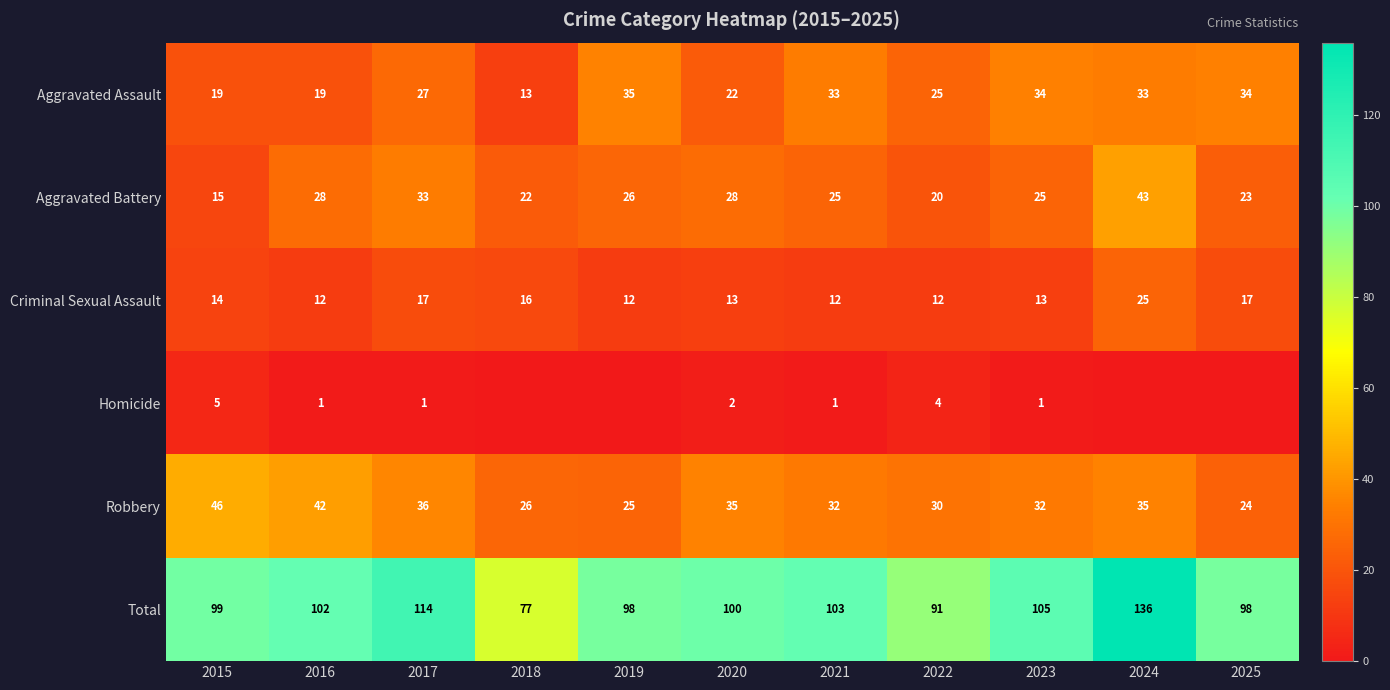

What is the difference between the Criminal Sexual Assault values at 2016 and 2023?

1